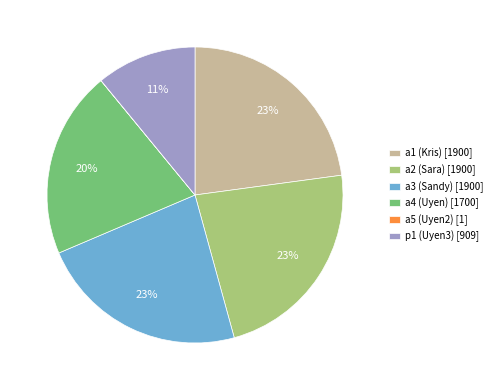

To the nearest percent, what percentage of the pie is a1 (Kris)?

23%